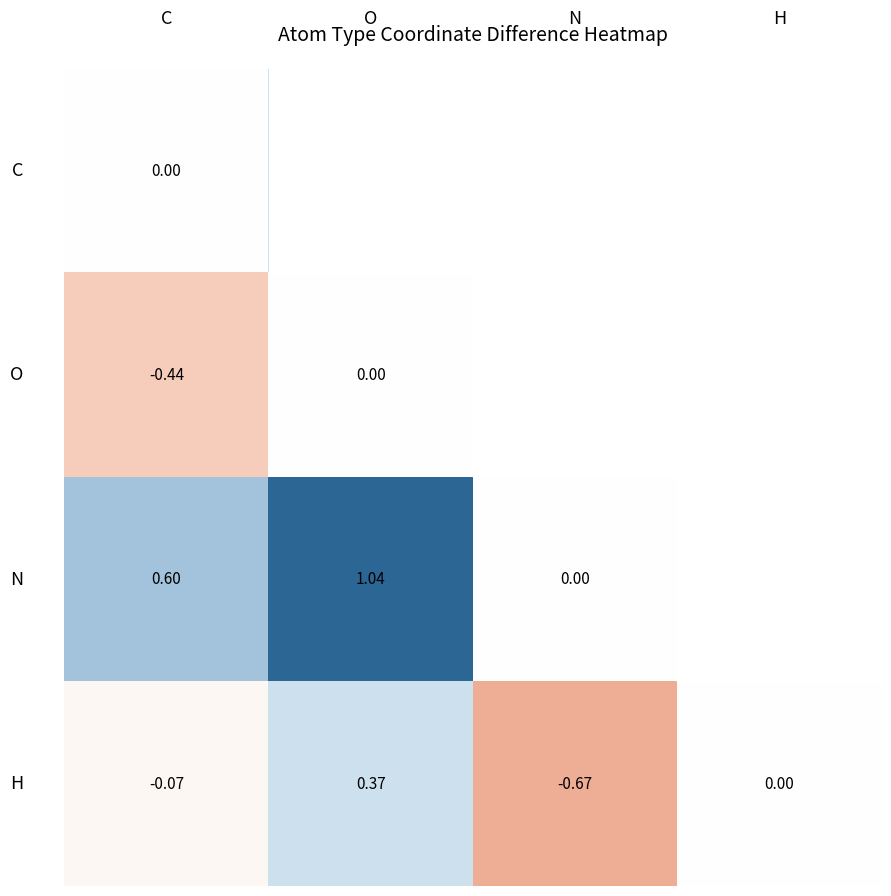

Reading left to right, extract all data points from this chart.

row_0: 0.0	0.4	-0.6	0.1
row_1: -0.4	0.0	-1.0	-0.4
row_2: 0.6	1.0	0.0	0.7
row_3: -0.1	0.4	-0.7	0.0